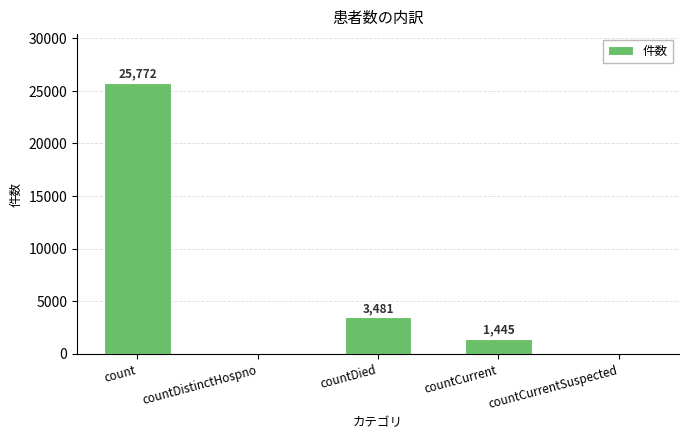

Which category has the highest value across all series?

count